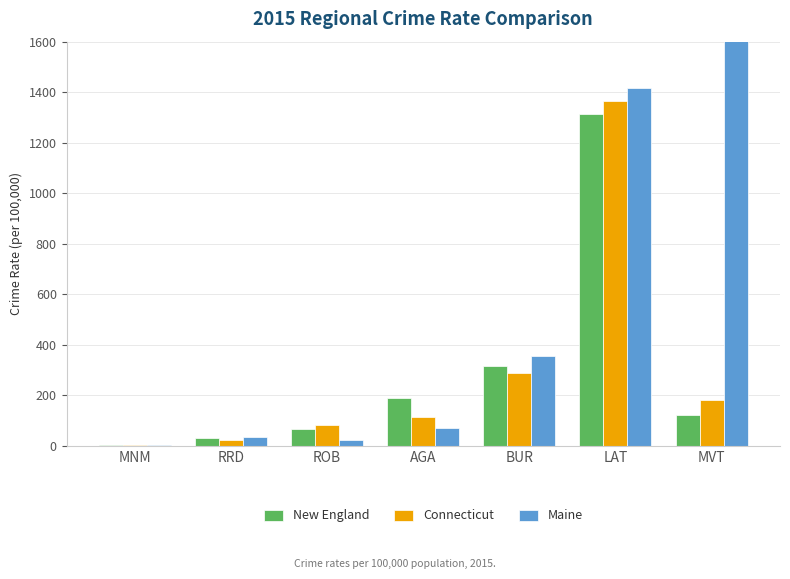

What is the value of the Maine bar at the 6th from the left?

1418.1